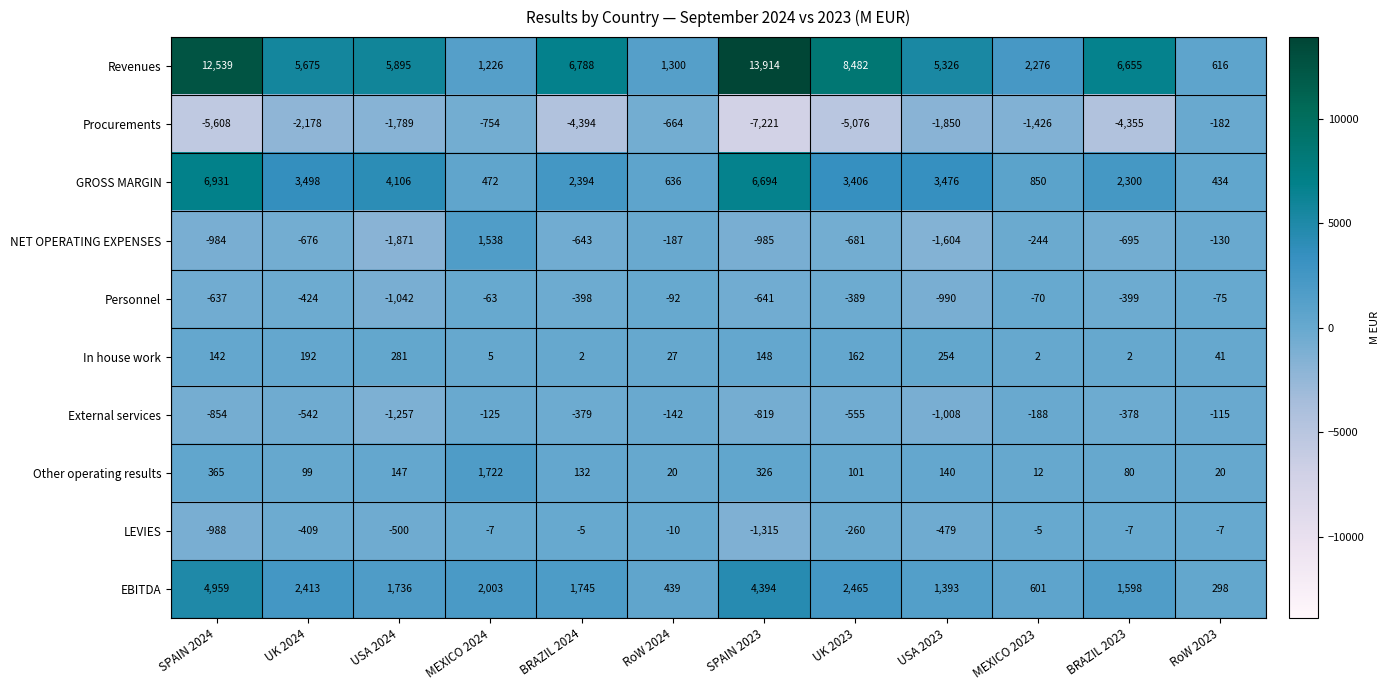

True or false: GROSS MARGIN has a value of 2394 at BRAZIL 2024.

True